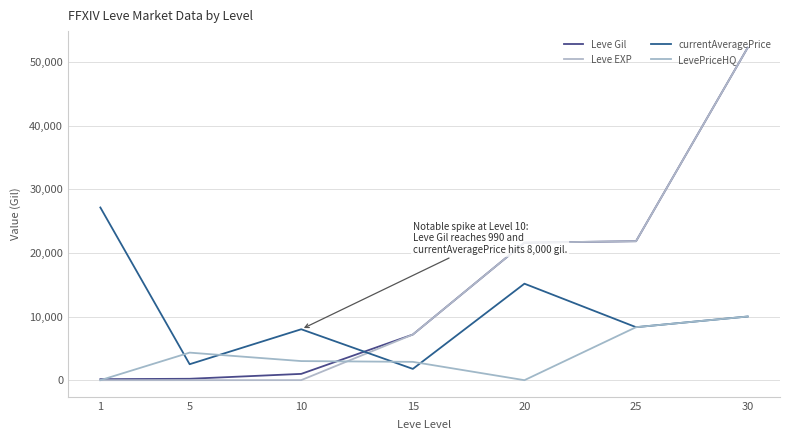

How many categories are shown in the chart?

7